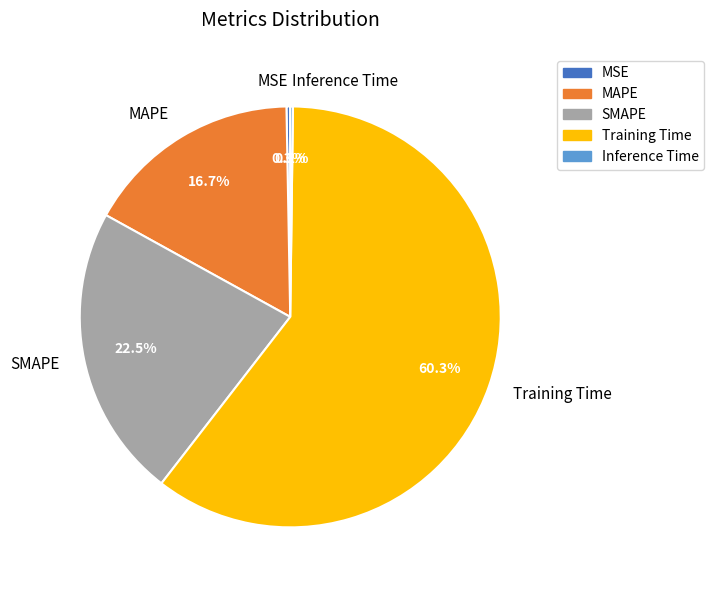

Which slice is the largest?

Training Time